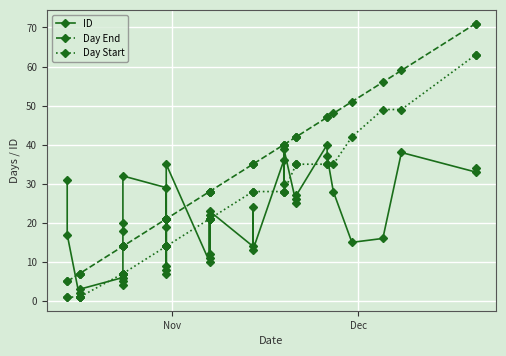

True or false: Day Start has more than 1 interior local peaks.

False